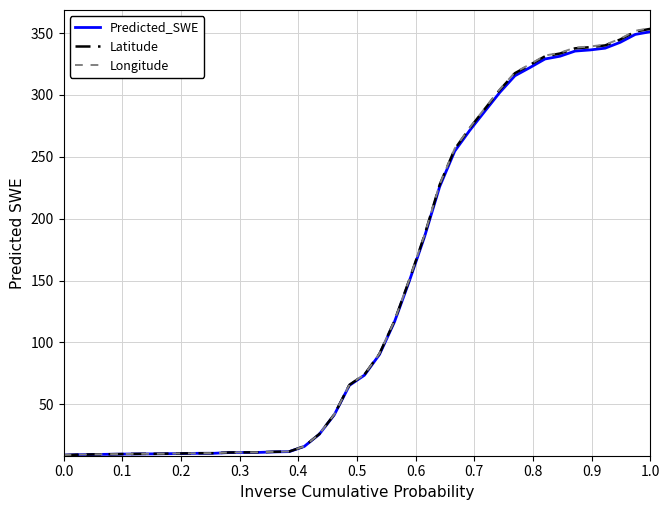

What is the sum of all Latitude values?

5657.3